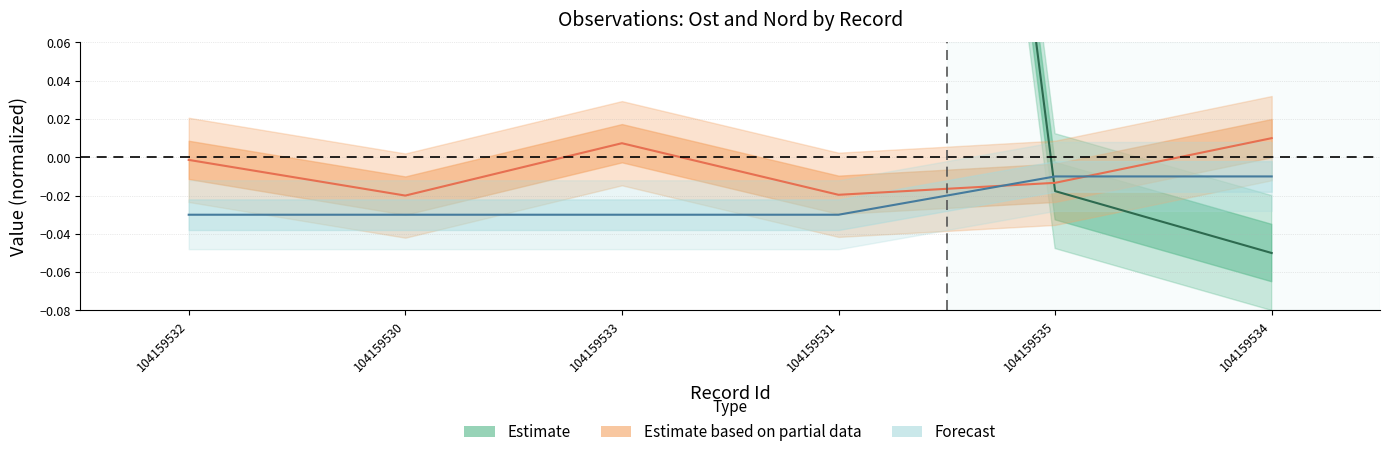

Is this an area chart (filled region under the line)?

No